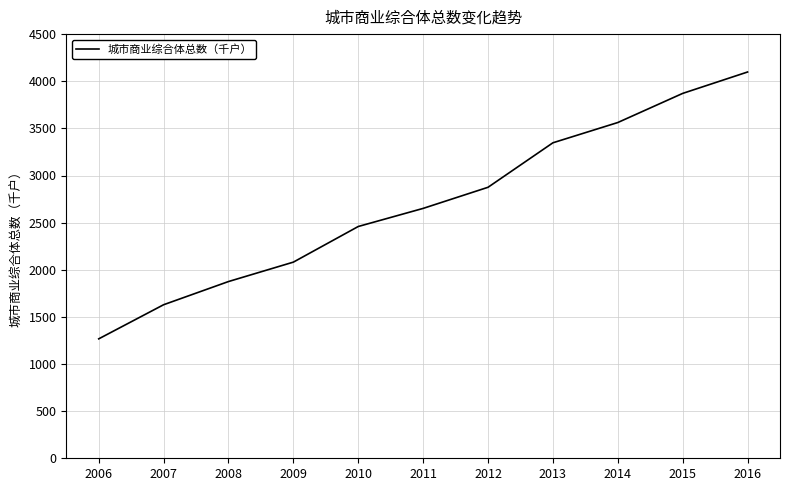

What is the approximate value at 2007?

1629